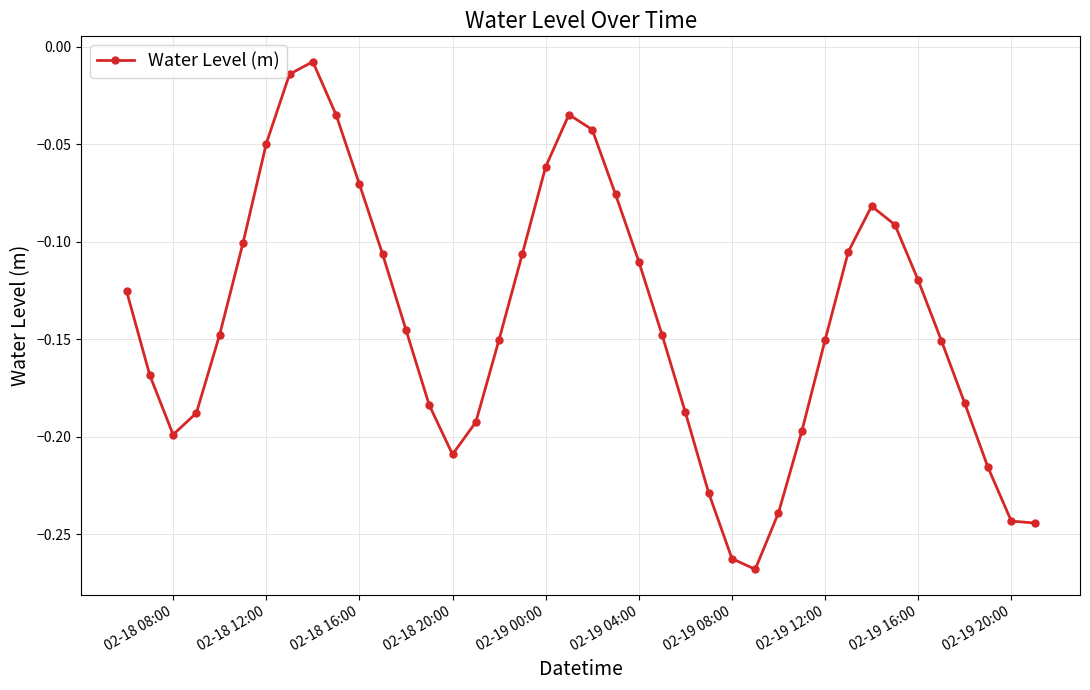

How many interior local peaks (higher than both neighbors) does the data have?

3